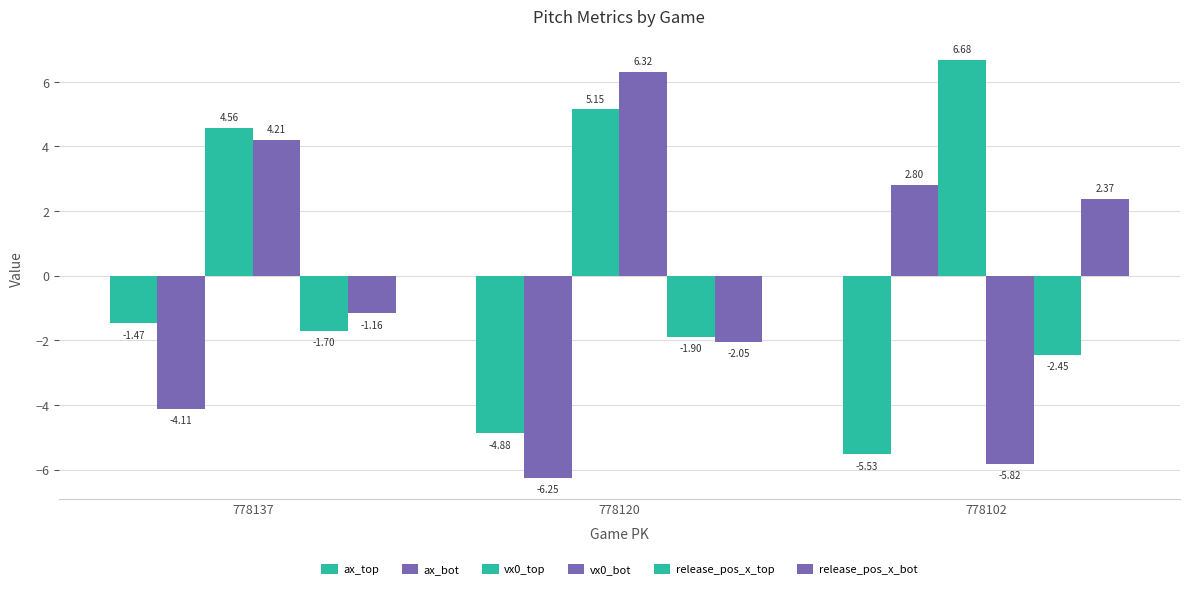

Count the number of categories in the chart.

3